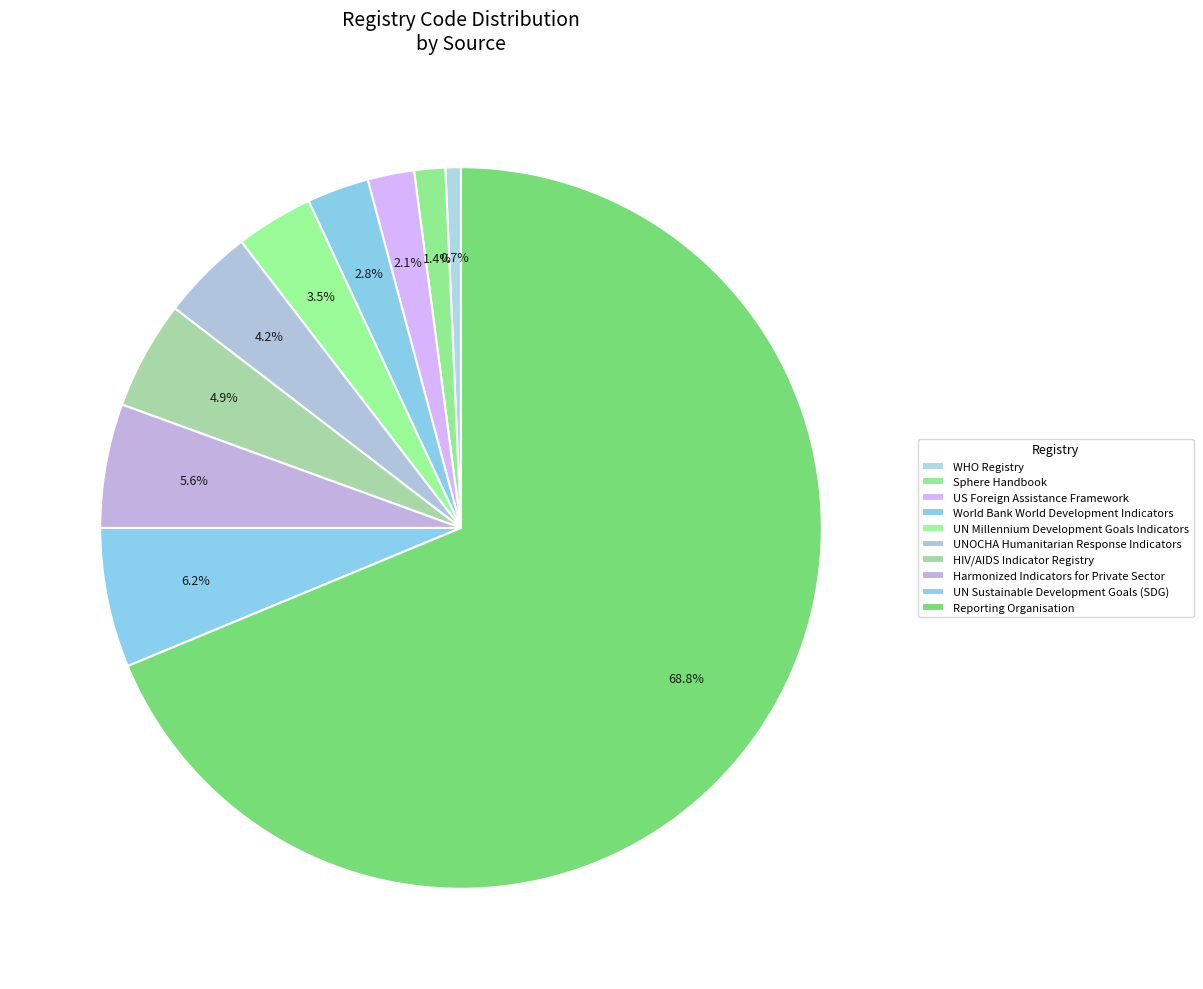

What is the ratio of the value at UNOCHA Humanitarian Response Indicators to the value at UN Millennium Development Goals Indicators?

1.2